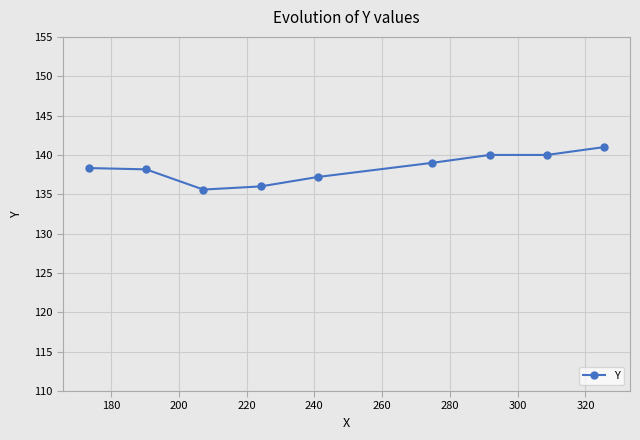

What is the maximum value shown in the chart?

141.0